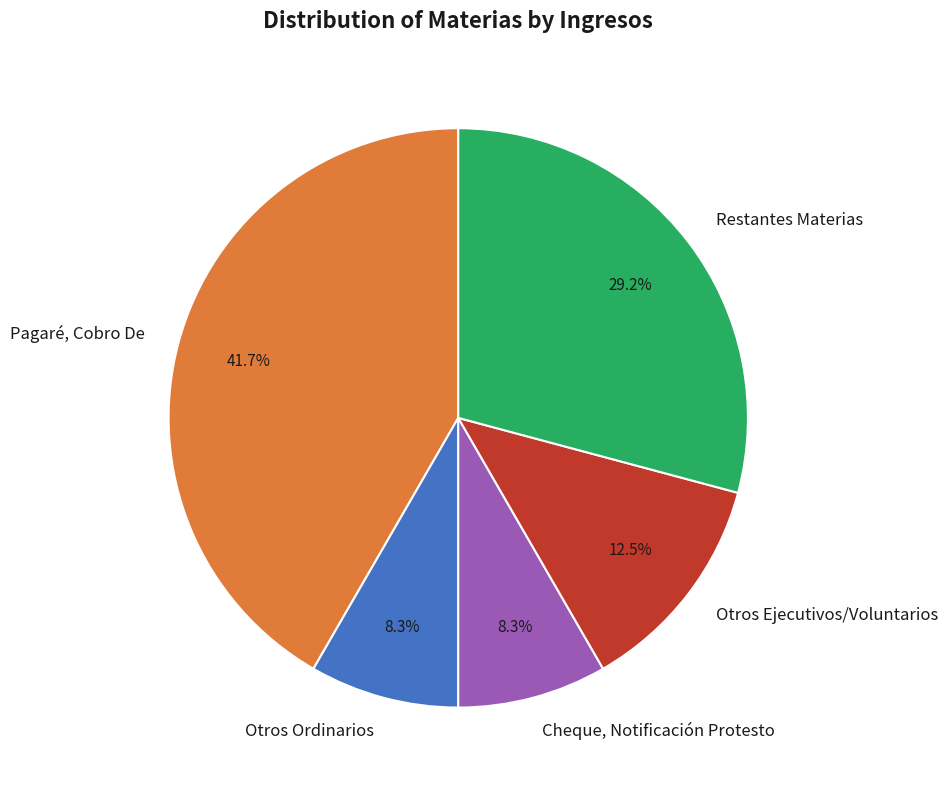

Is the sum of Cheque, Notificación Protesto and Otros Ejecutivos/Voluntarios greater than half?

No